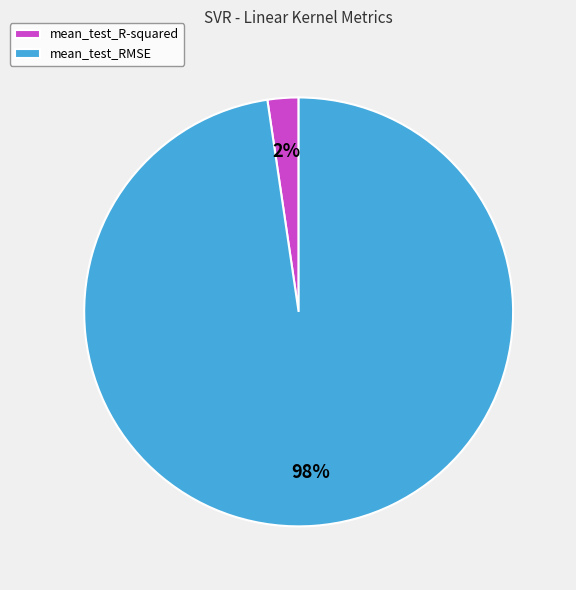

Which category has the biggest portion of the pie?

mean_test_RMSE